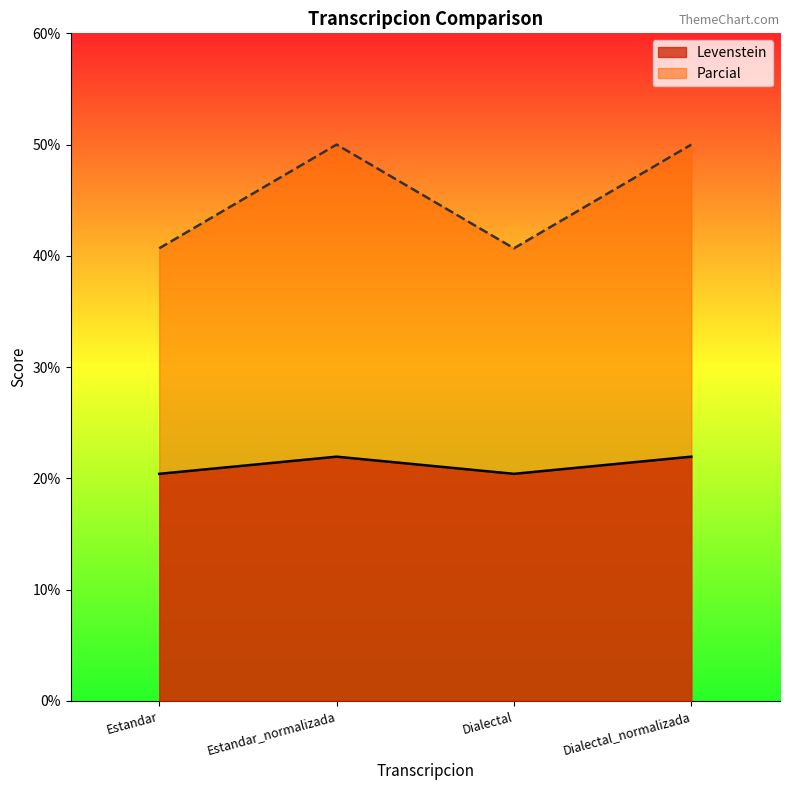

Rank the series by their average value, from lowest to highest.

Levenstein, Parcial